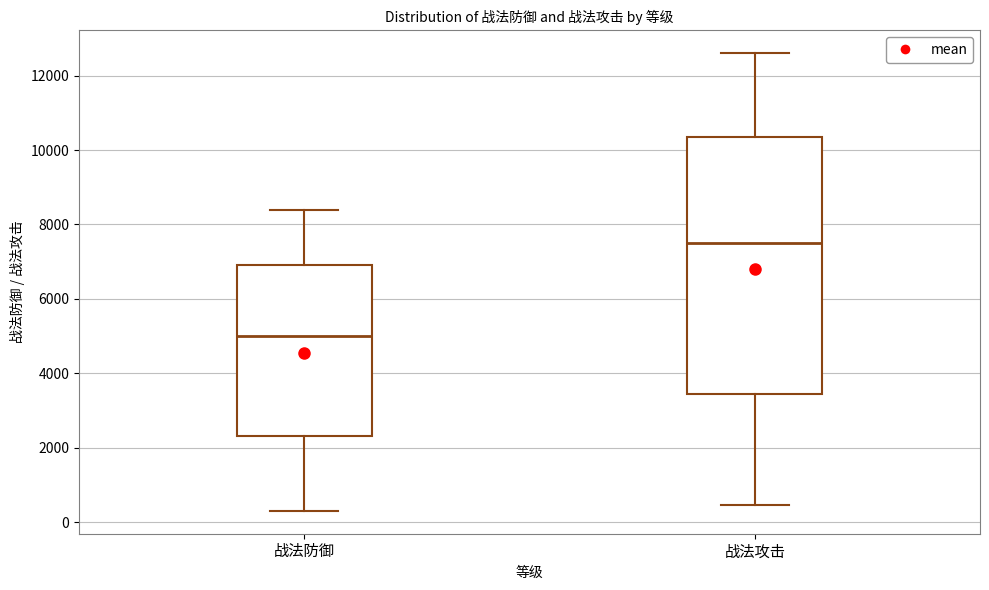

Which box's median line is the highest?

战法攻击